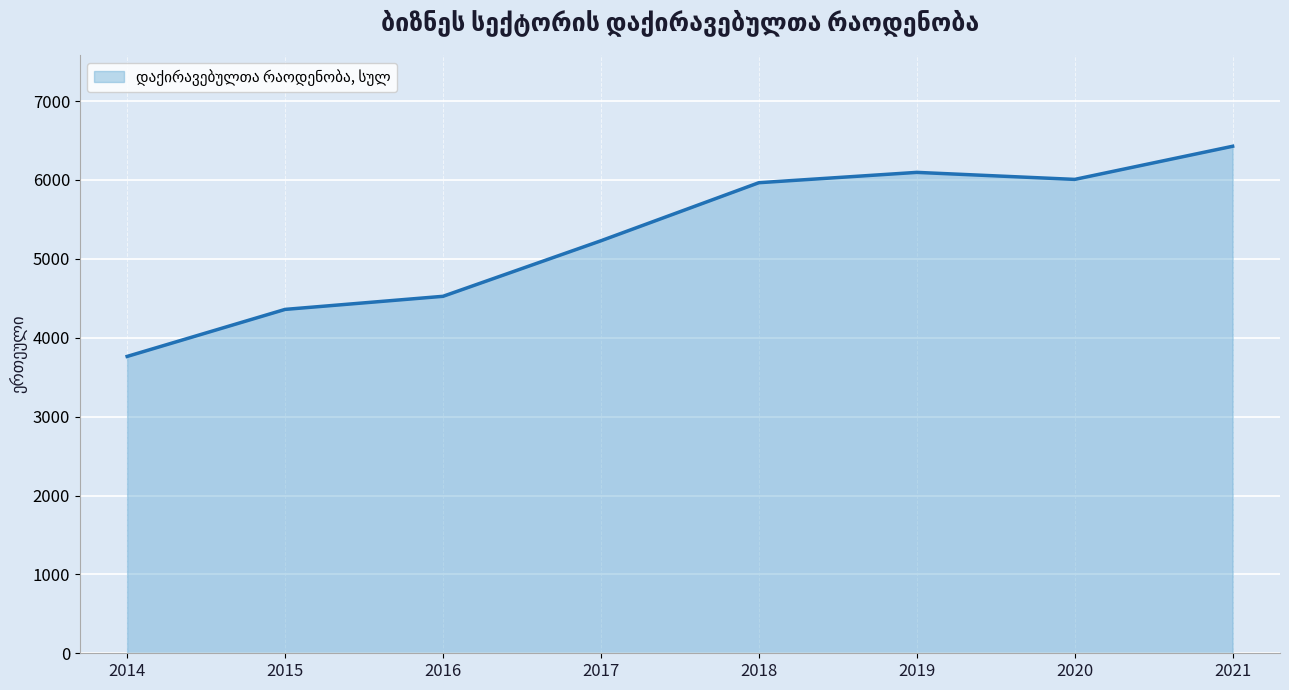

Which category has the lowest value across all series?

2014